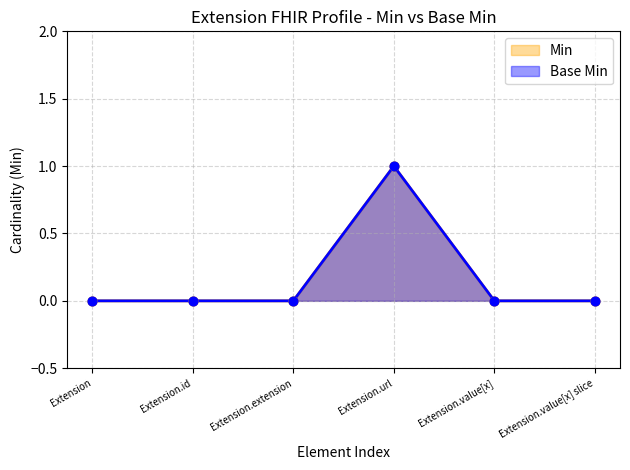

Which series has the widest spread of Y values?

Min